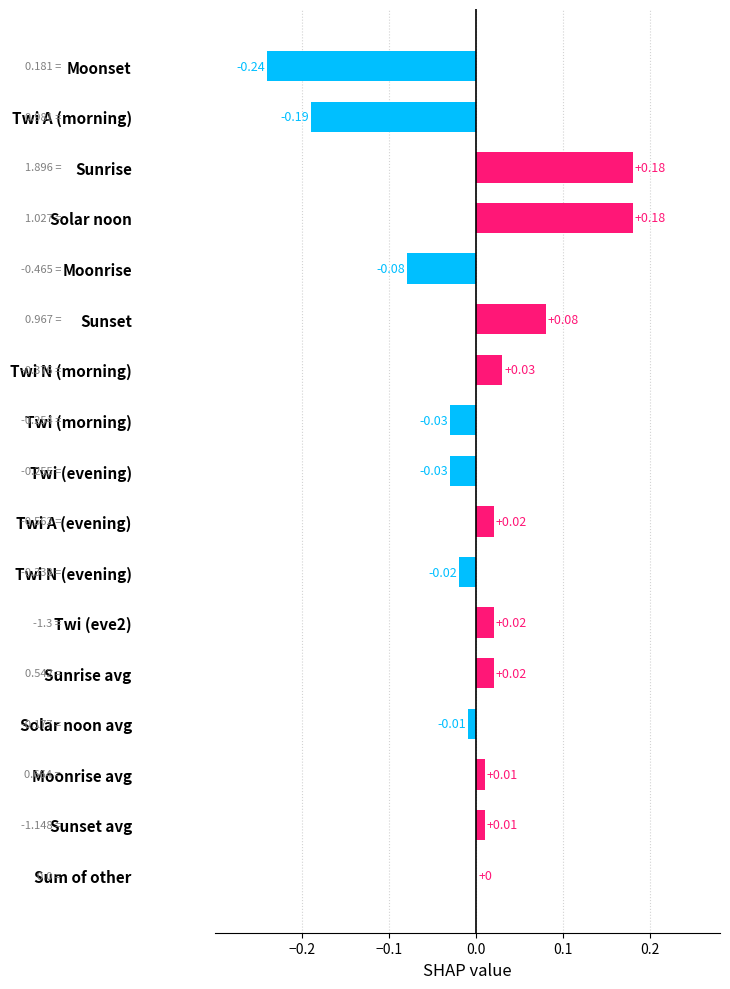

Which has a higher value, Twi A (morning) or Sunrise avg?

Sunrise avg